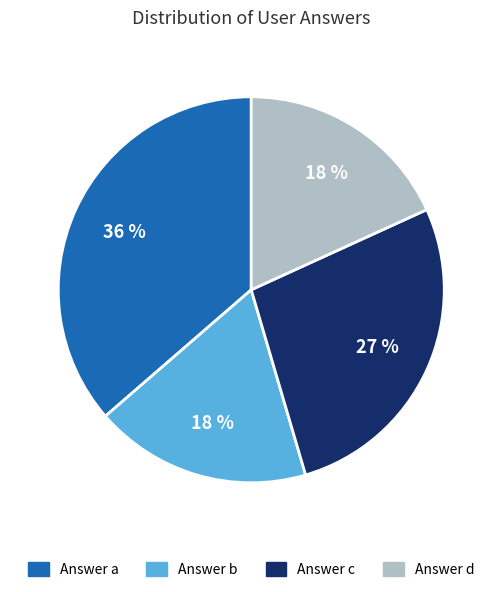

To the nearest percent, what is the average slice percentage?

25%